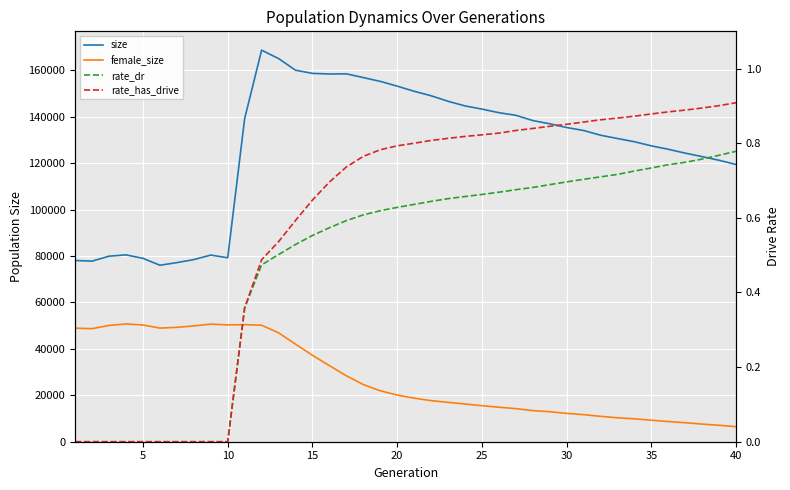

What is the difference between the maximum and minimum values in the rate_has_drive series?

0.9